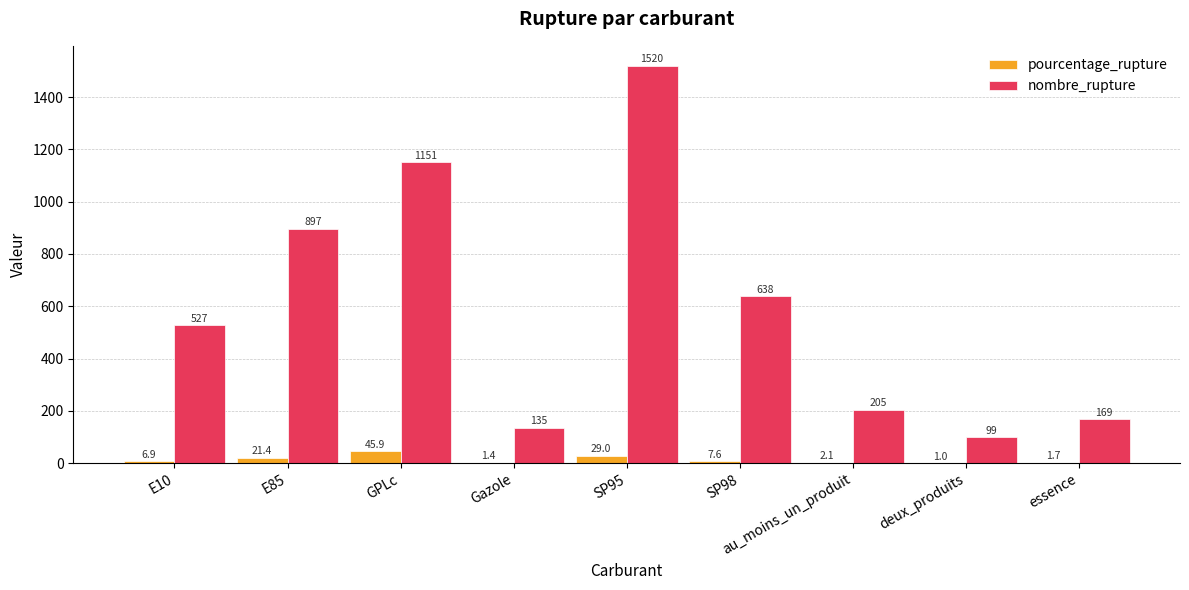

What is the total value across all series at essence?

170.7